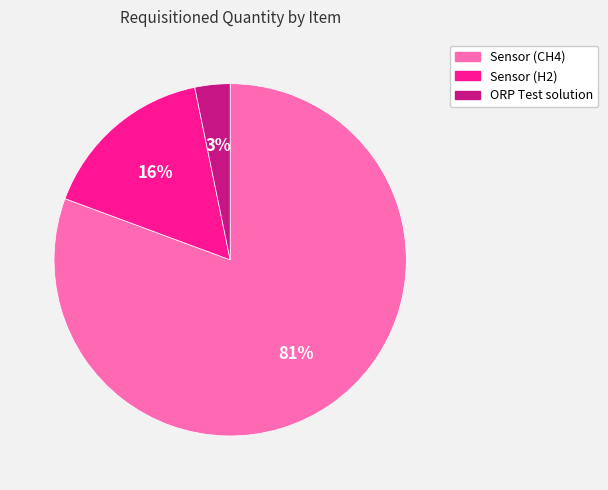

Between ORP Test solution and Sensor (H2), which is larger?

Sensor (H2)